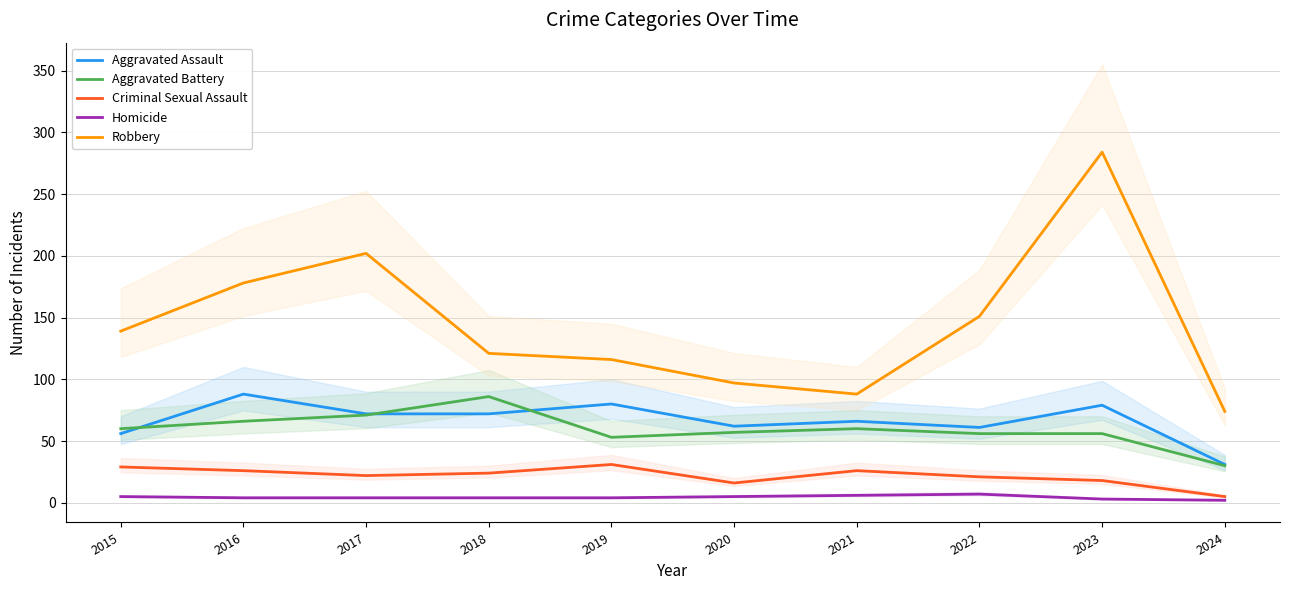

How many interior local valleys does the Robbery series have?

1